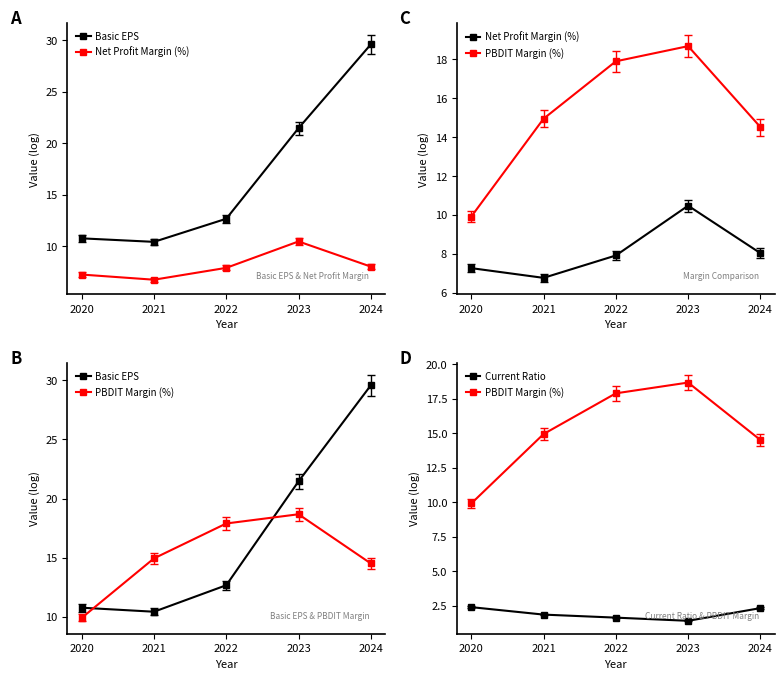

What is the value of the PBDIT Margin (%) point at the 3rd from the left?

17.9